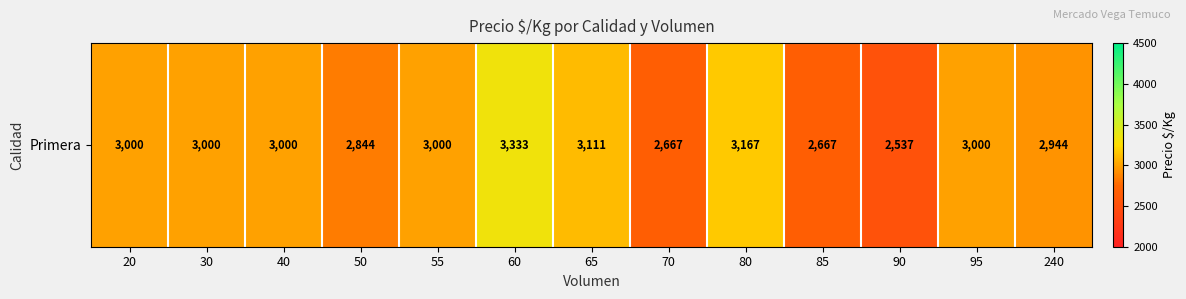

Is it true that the value at 240 is 1153?

False